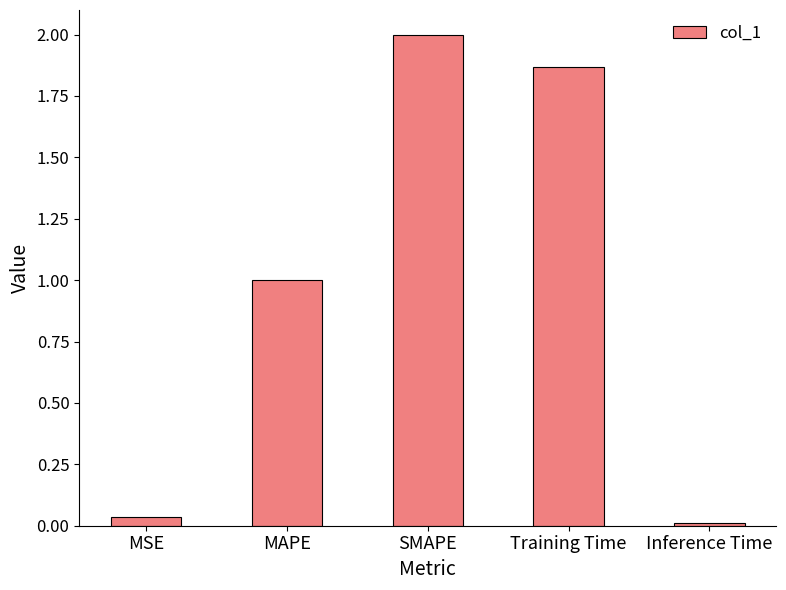

Rank the categories by value from highest to lowest.

SMAPE, Training Time, MAPE, MSE, Inference Time